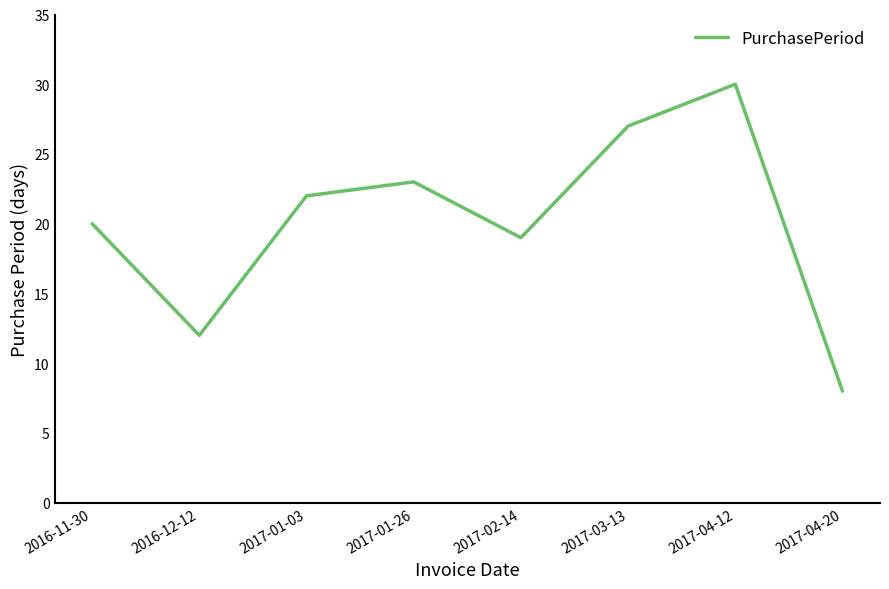

What is the difference between the second highest and second lowest values?

15